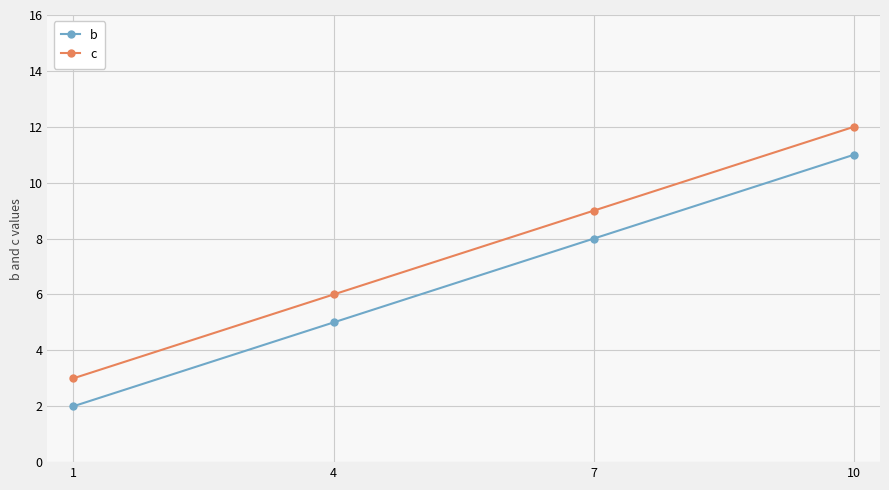

How many series are shown in this chart?

2